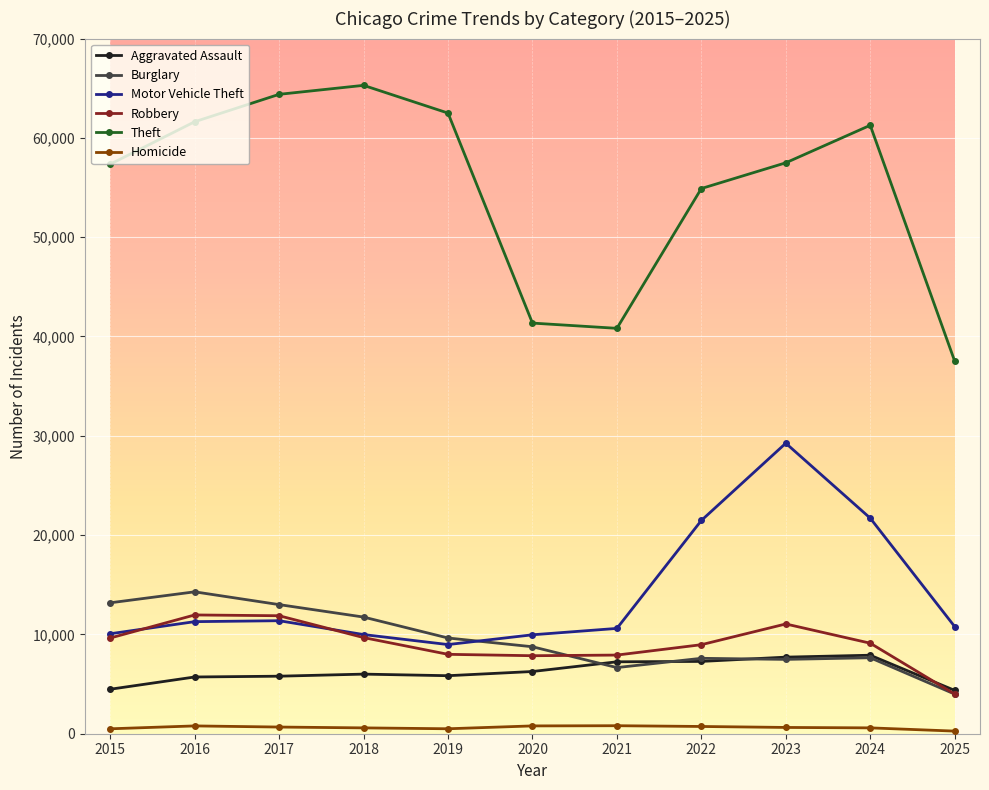

True or false: Aggravated Assault and Burglary cross at least once.

True